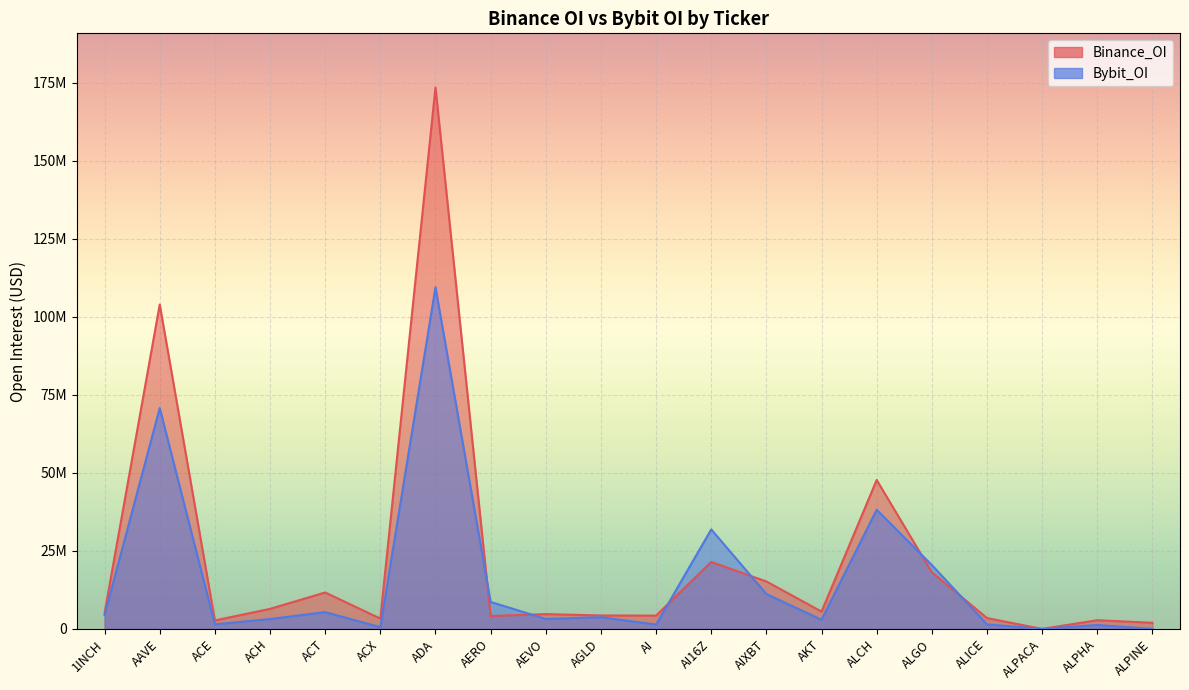

How many times do Binance_OI and Bybit_OI cross each other?

6